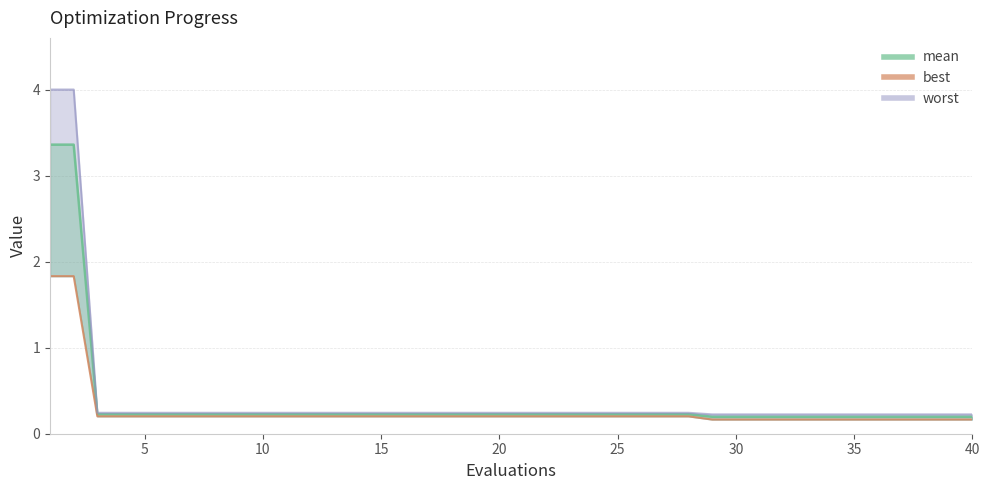

Reading left to right, list all the values displayed in this chart.

mean line: 3.4	3.4	0.2	0.2	0.2	0.2	0.2	0.2	0.2	0.2	0.2	0.2	0.2	0.2	0.2	0.2	0.2	0.2	0.2	0.2	0.2	0.2	0.2	0.2	0.2	0.2	0.2	0.2	0.2	0.2	0.2	0.2	0.2	0.2	0.2	0.2	0.2	0.2	0.2	0.2
best: 1.8	1.8	0.2	0.2	0.2	0.2	0.2	0.2	0.2	0.2	0.2	0.2	0.2	0.2	0.2	0.2	0.2	0.2	0.2	0.2	0.2	0.2	0.2	0.2	0.2	0.2	0.2	0.2	0.2	0.2	0.2	0.2	0.2	0.2	0.2	0.2	0.2	0.2	0.2	0.2
worst line: 4.0	4.0	0.2	0.2	0.2	0.2	0.2	0.2	0.2	0.2	0.2	0.2	0.2	0.2	0.2	0.2	0.2	0.2	0.2	0.2	0.2	0.2	0.2	0.2	0.2	0.2	0.2	0.2	0.2	0.2	0.2	0.2	0.2	0.2	0.2	0.2	0.2	0.2	0.2	0.2